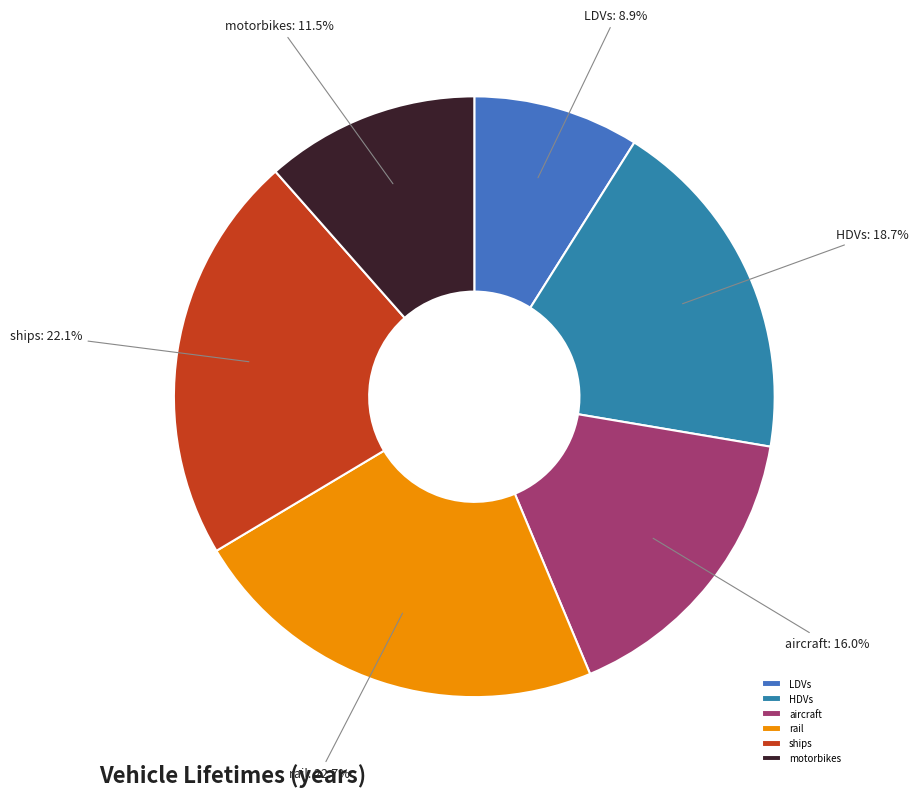

Which category has the biggest portion of the pie?

rail